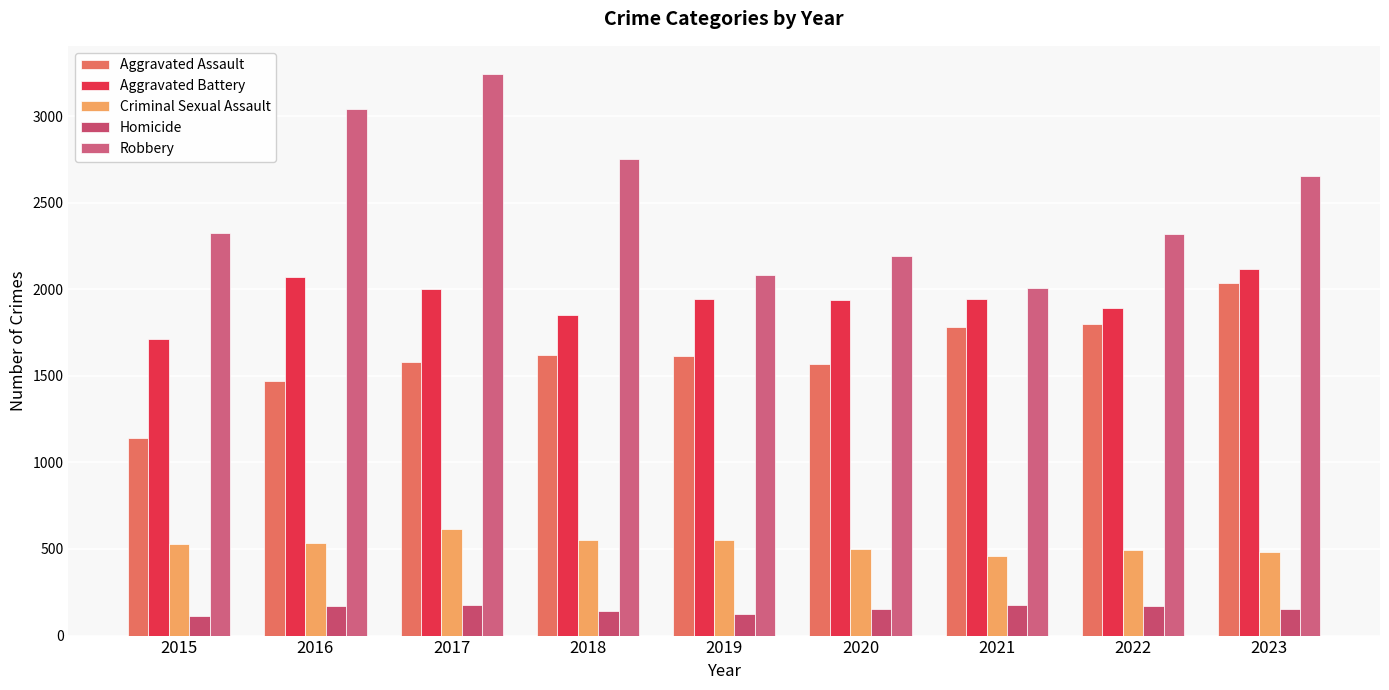

Which series changed the most between 2015 and 2022?

Aggravated Assault